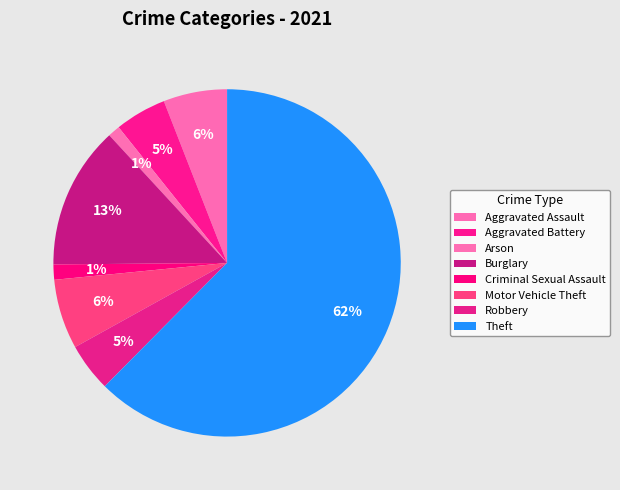

How many slices are in this pie chart?

8